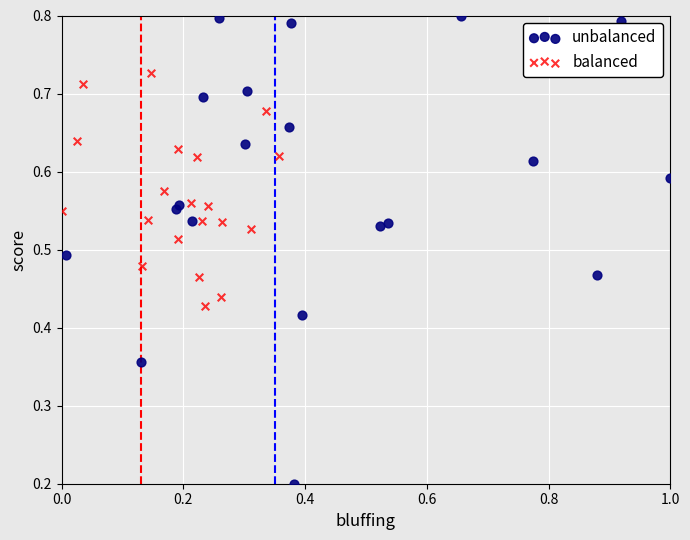

Which series reaches the maximum Y coordinate?

unbalanced